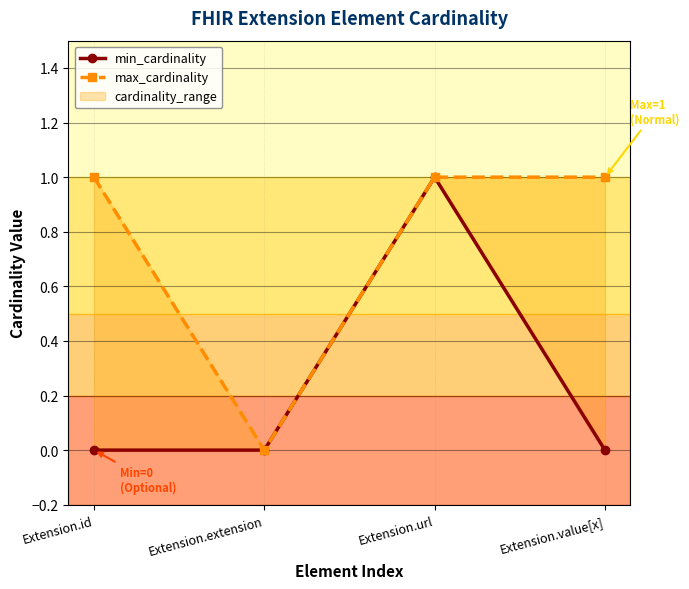

What is the average value of the max_cardinality series?

1